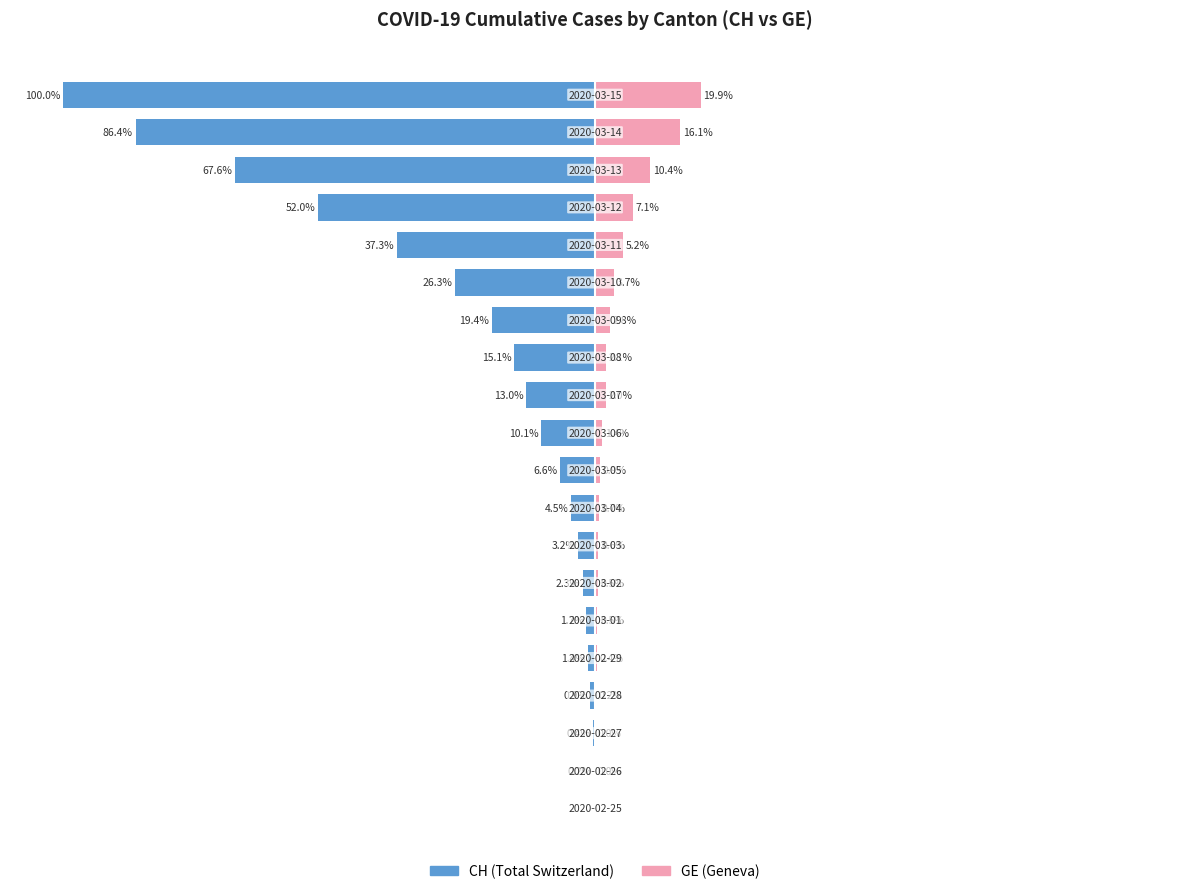

The value of GE at 12 is 3.3. True or false?

False